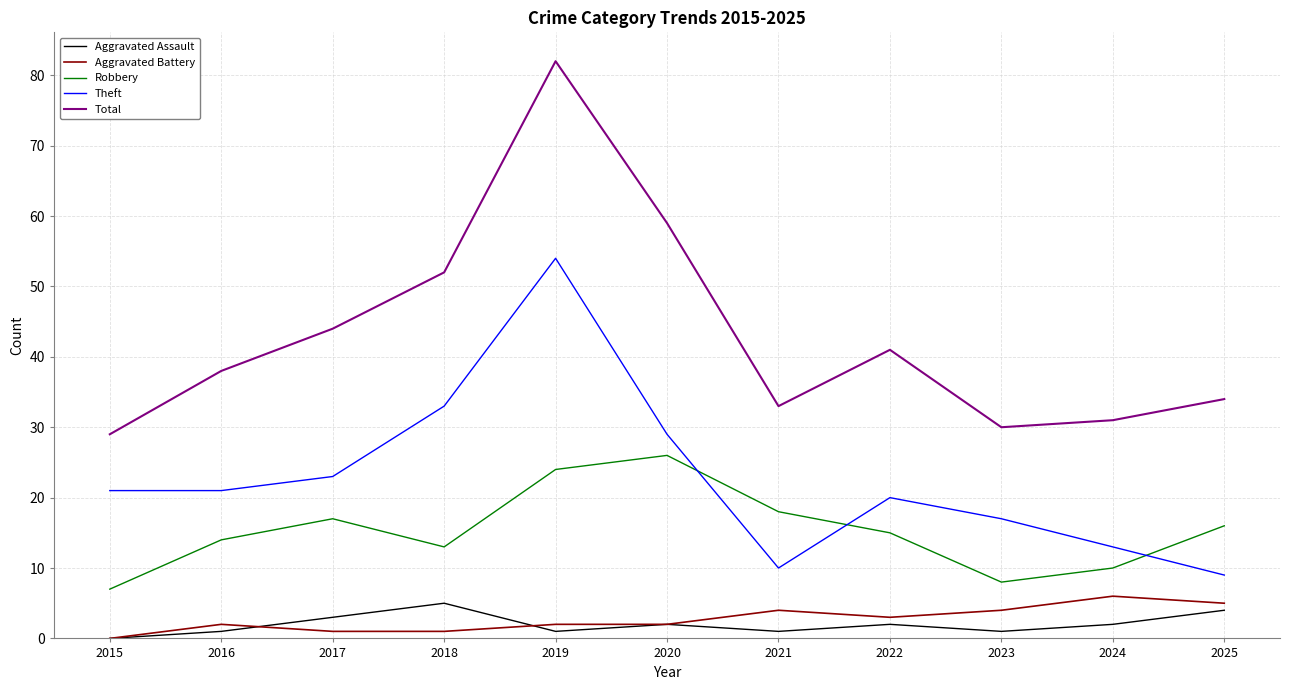

At 2023, list the series in order from smallest to largest.

Aggravated Assault, Aggravated Battery, Robbery, Theft, Total